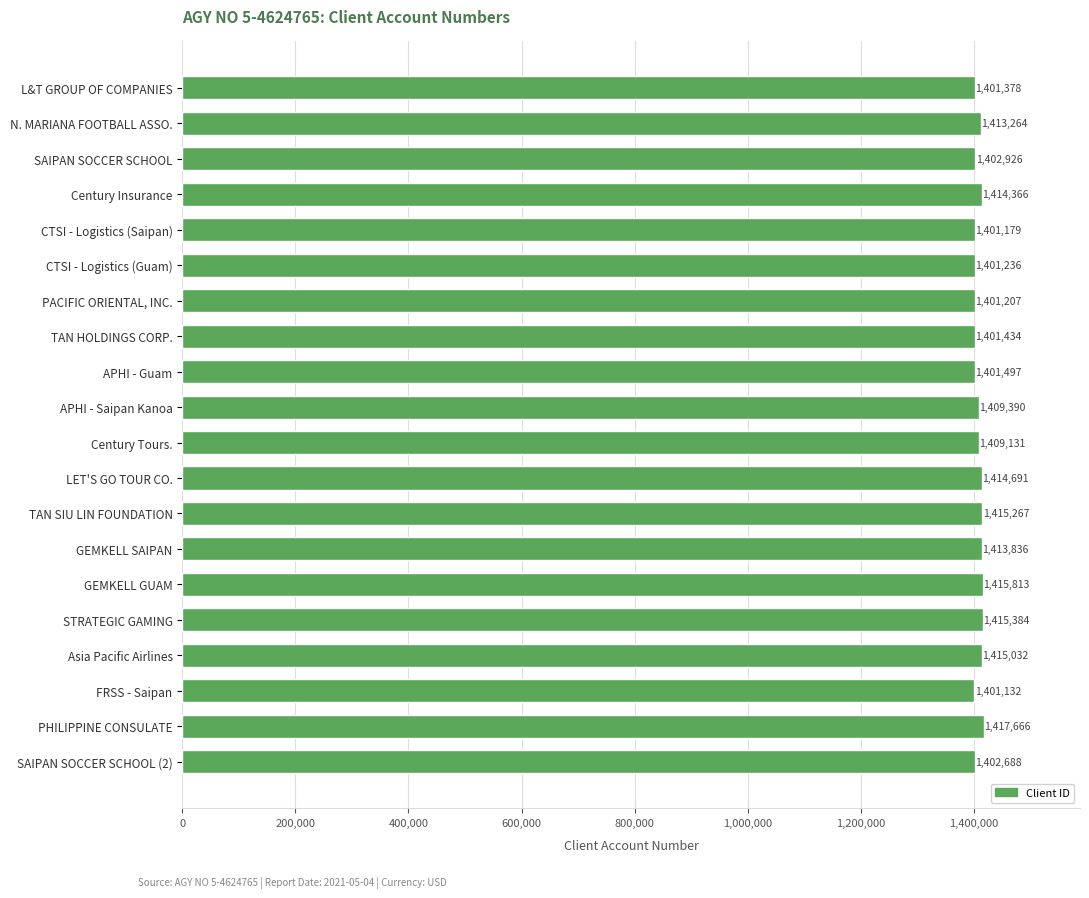

The value at LET'S GO TOUR CO. is 1414691. True or false?

True